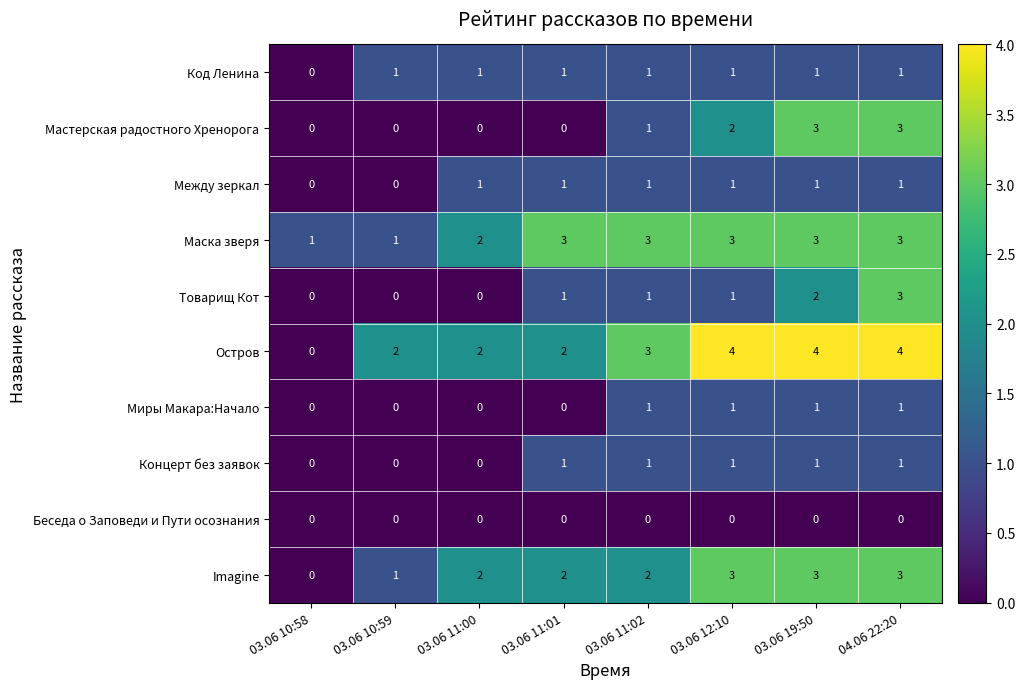

Which series has the largest range (max minus min)?

Остров